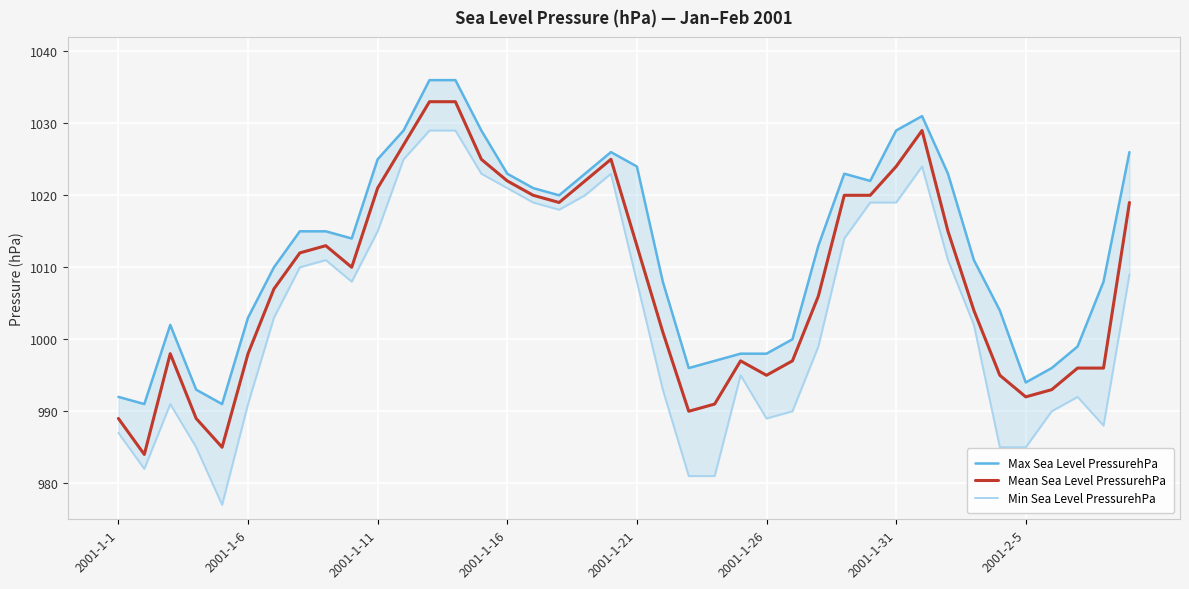

How many interior local peaks does the Min Sea Level PressurehPa series have?

6